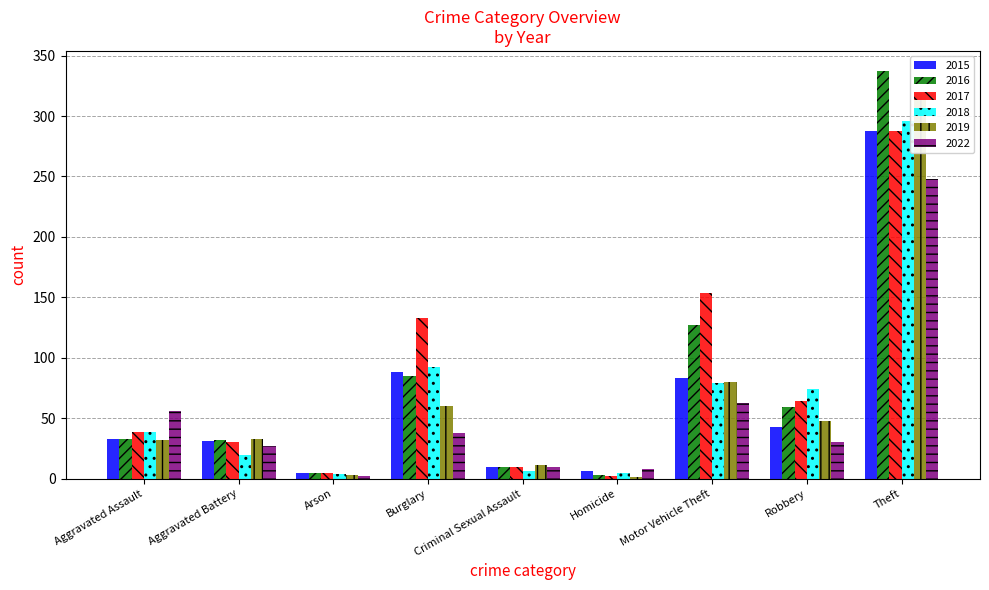

What is the label of the 9th bar from the right?

Aggravated Assault